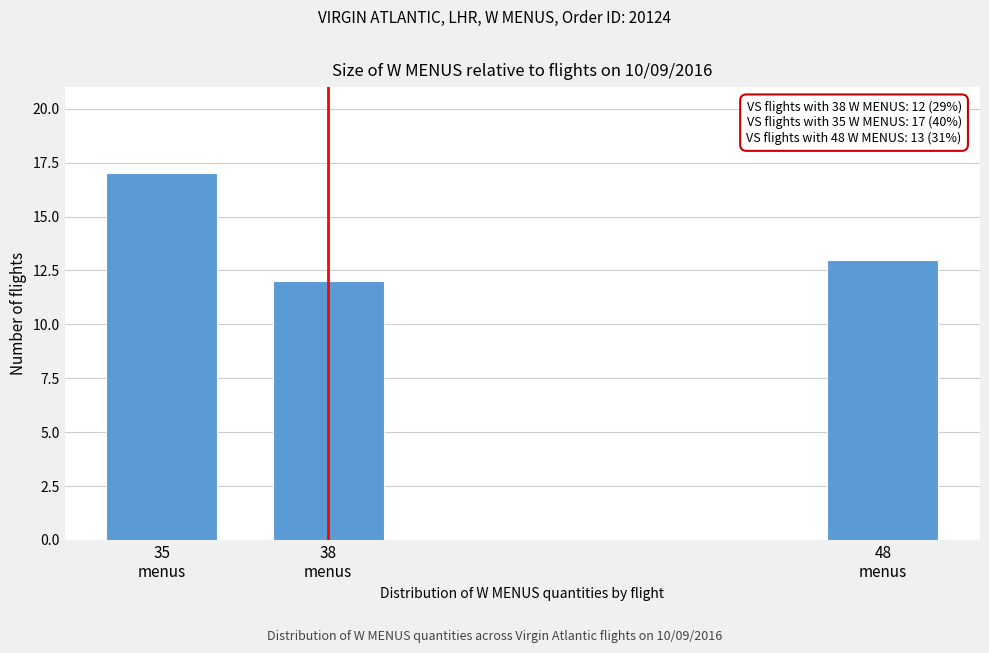

Reading left to right, what are all the values shown in this chart?

17	12	13